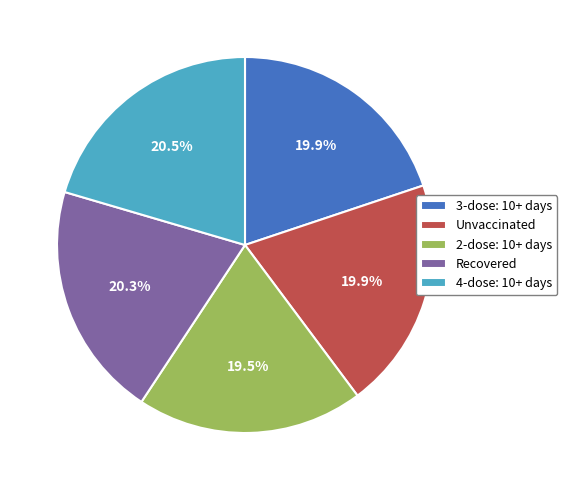

The Recovered slice represents 30% of the pie. True or false?

False